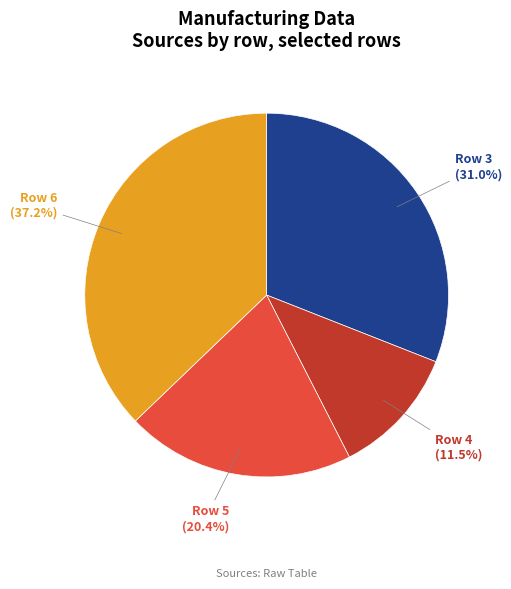

What is the total percentage of Row 6 and Row 4?

48.7%